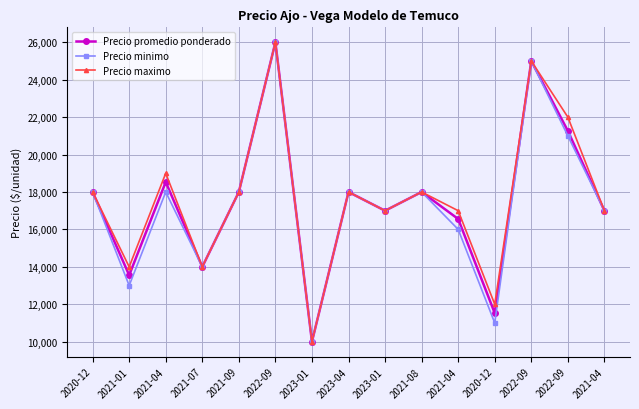

How many values in the Precio minimo series are below 18000?

7